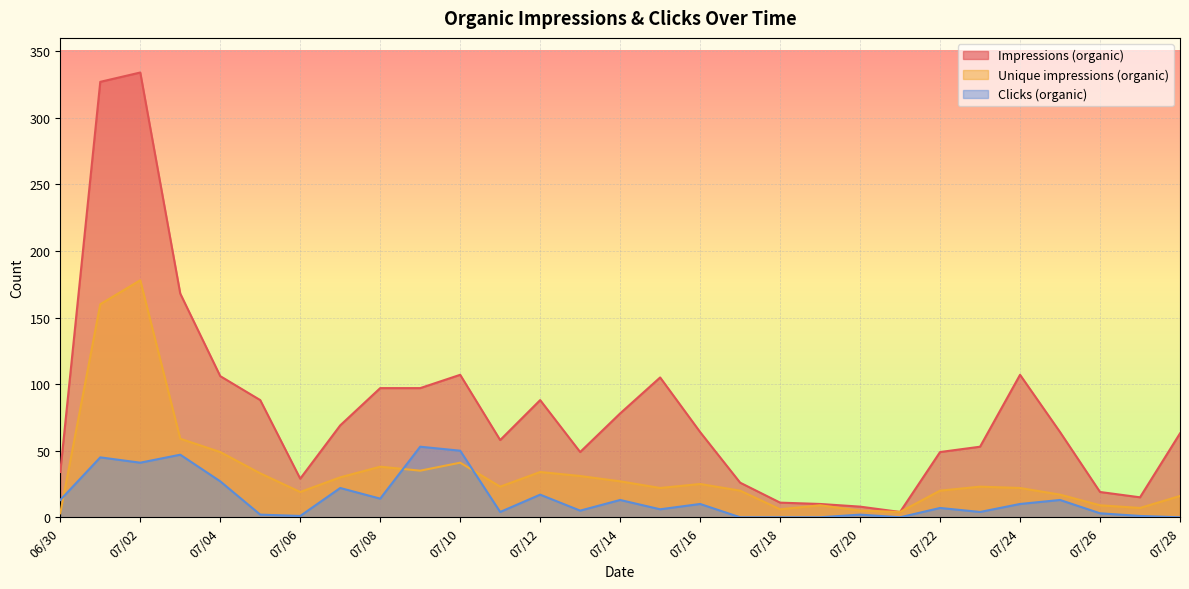

True or false: Unique impressions (organic) has a value of 2 at 07/19.

False